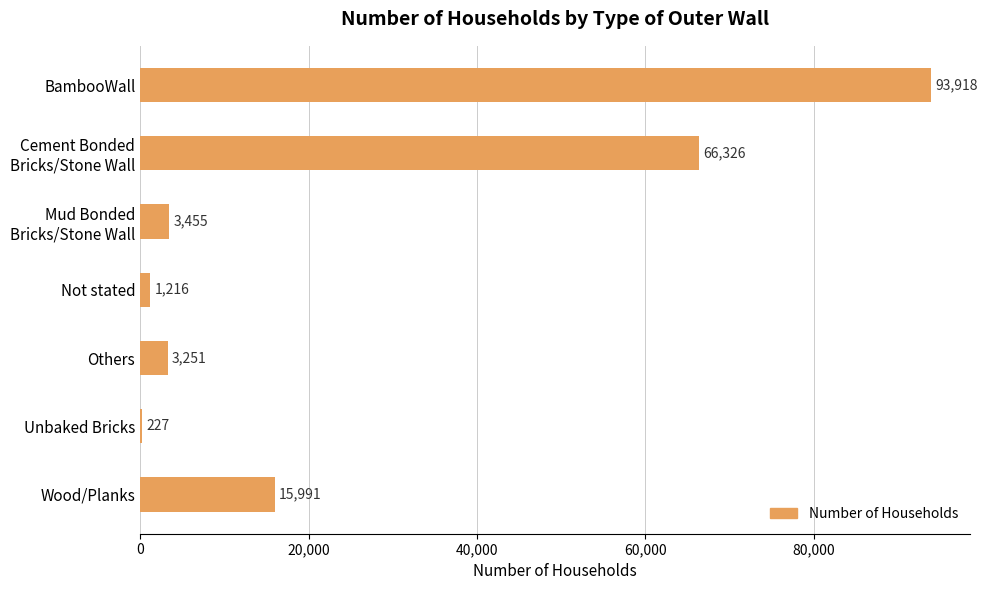

Is it true that the value at BambooWall is 159564?

False